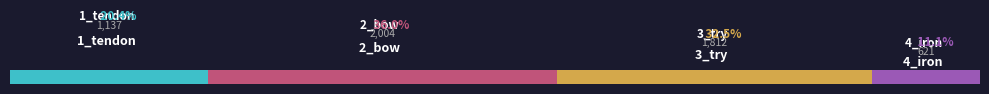

True or false: the data shows 2004 at 2_bow.

True